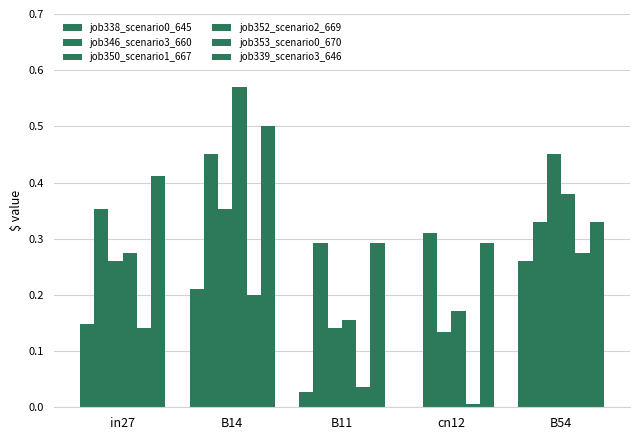

How many groups of bars are there?

5